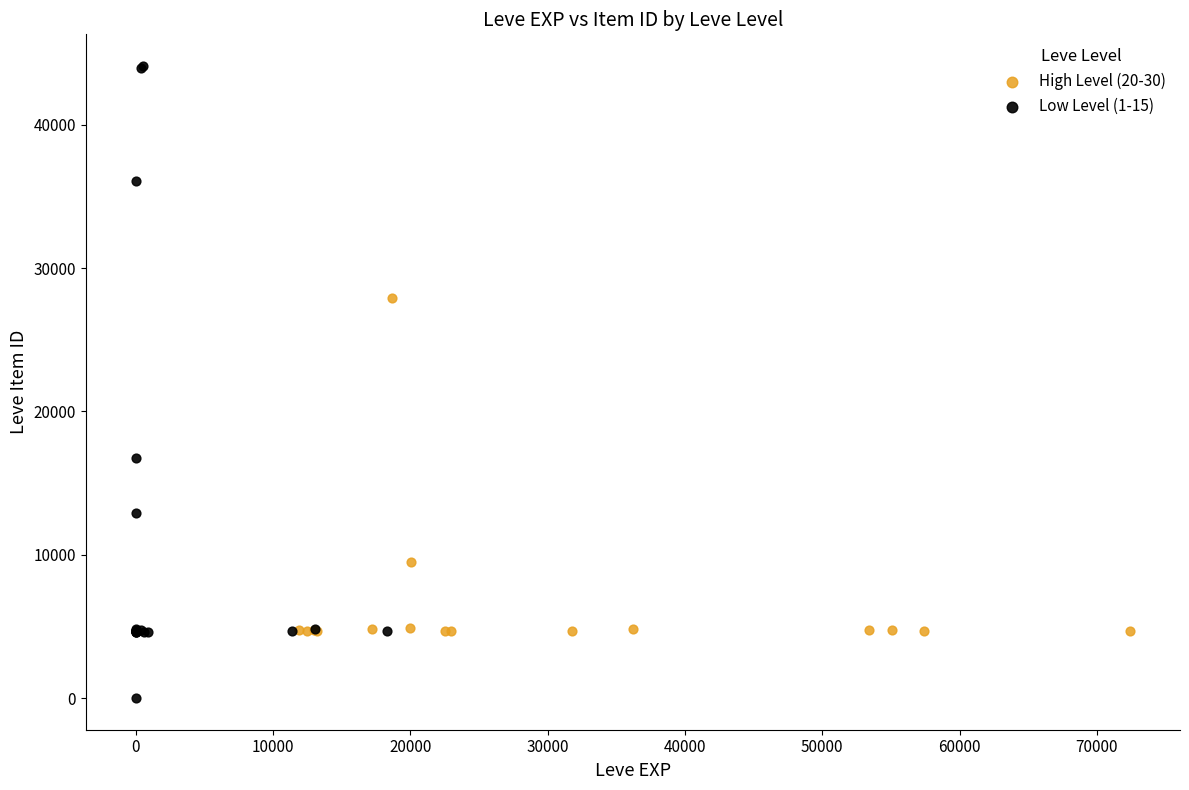

Which series reaches the maximum Y coordinate?

Low Level (1-15)